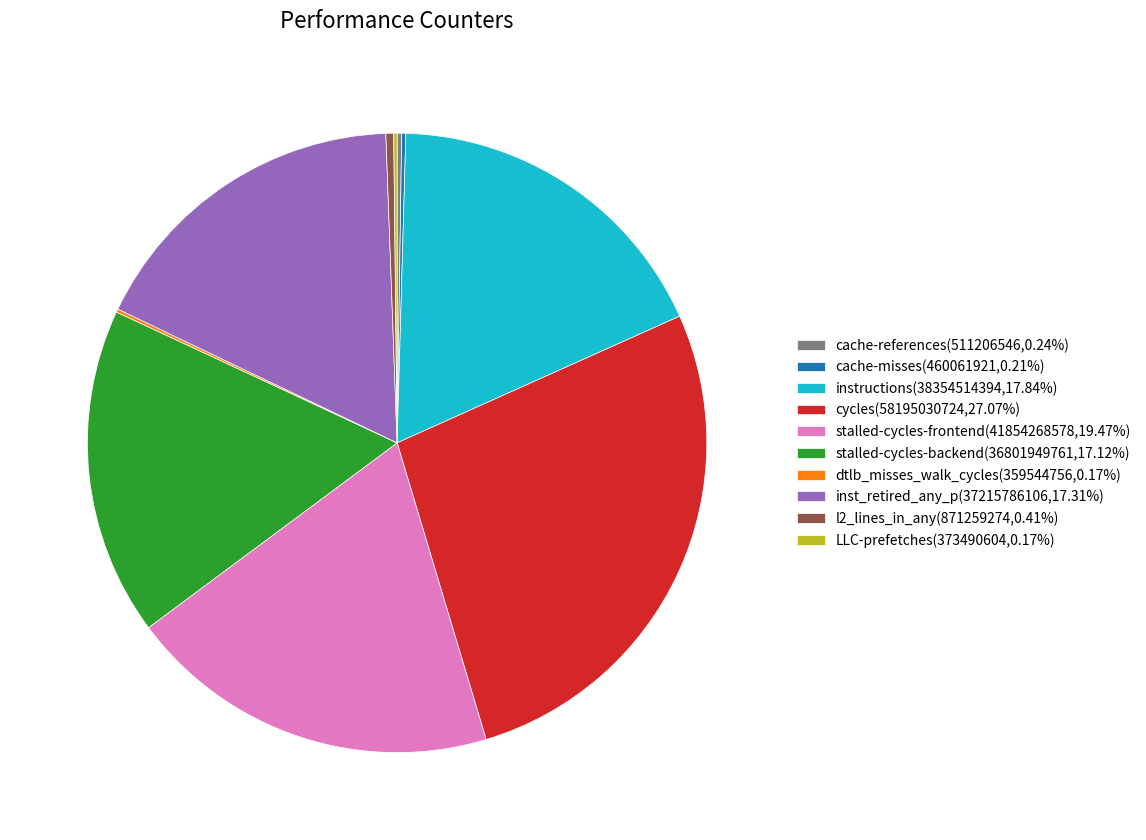

Is there a majority slice in this chart?

No